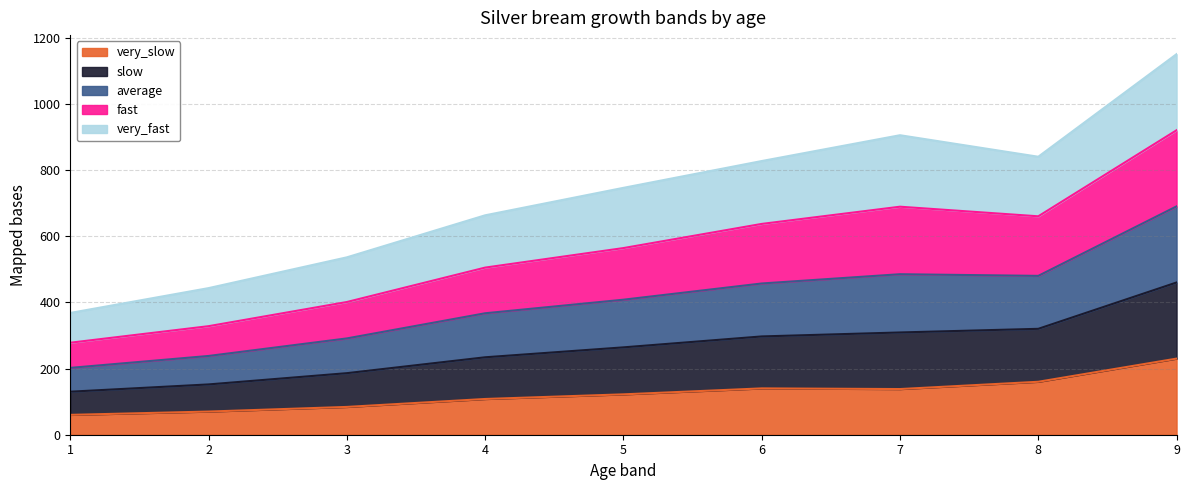

True or false: slow and average cross at least once.

False